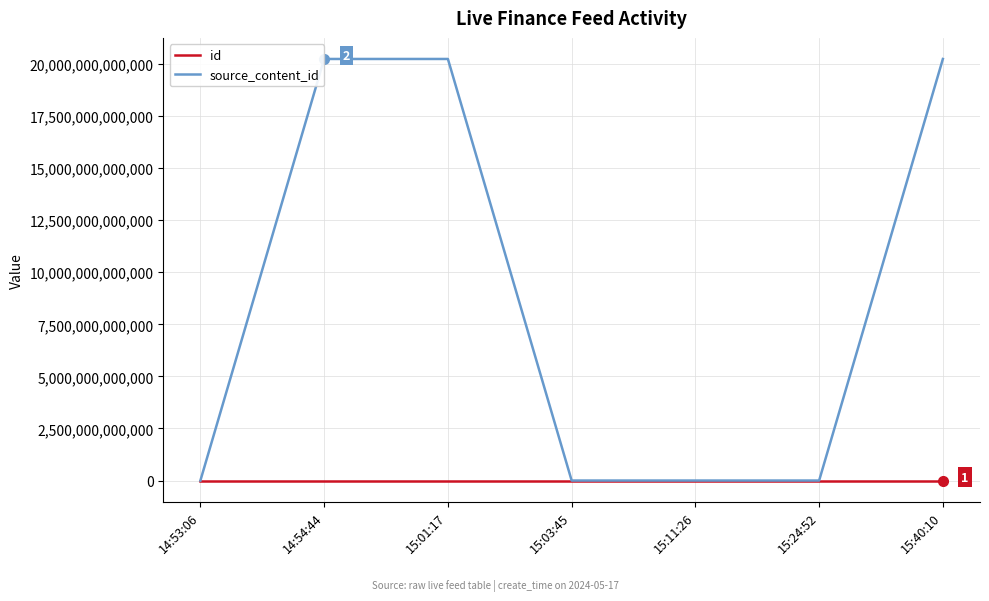

In source_content_id, how many points are higher than both neighbors (excluding endpoints)?

1